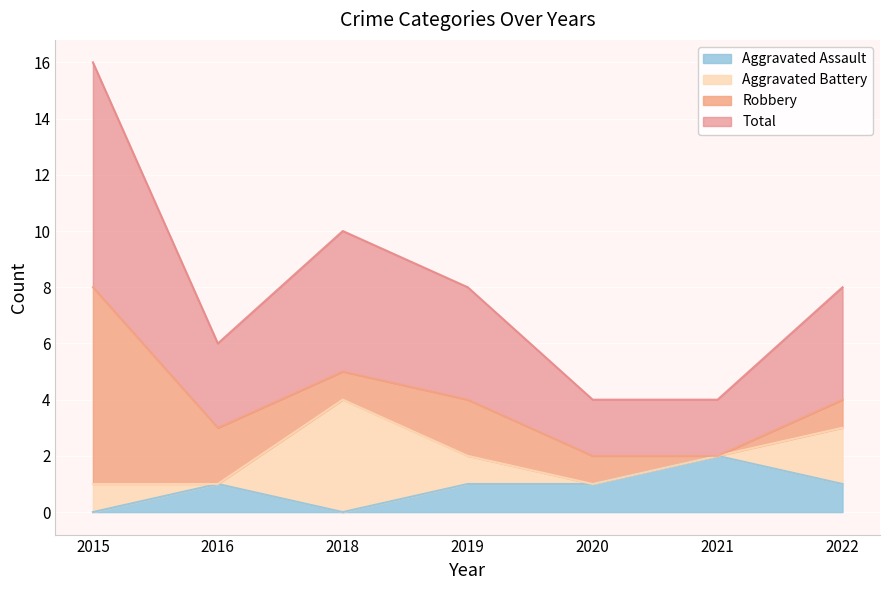

What is the sum of the Aggravated Assault values at 2018 and 2019?

1